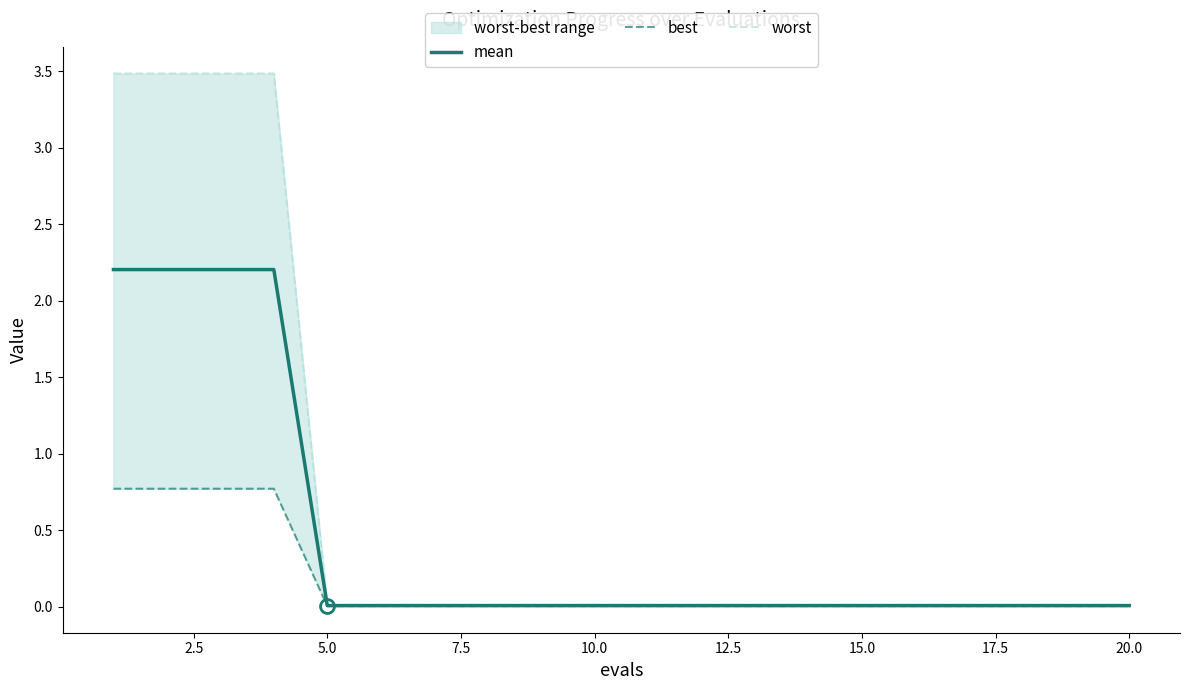

Which series changed the most between 12 and 15?

mean